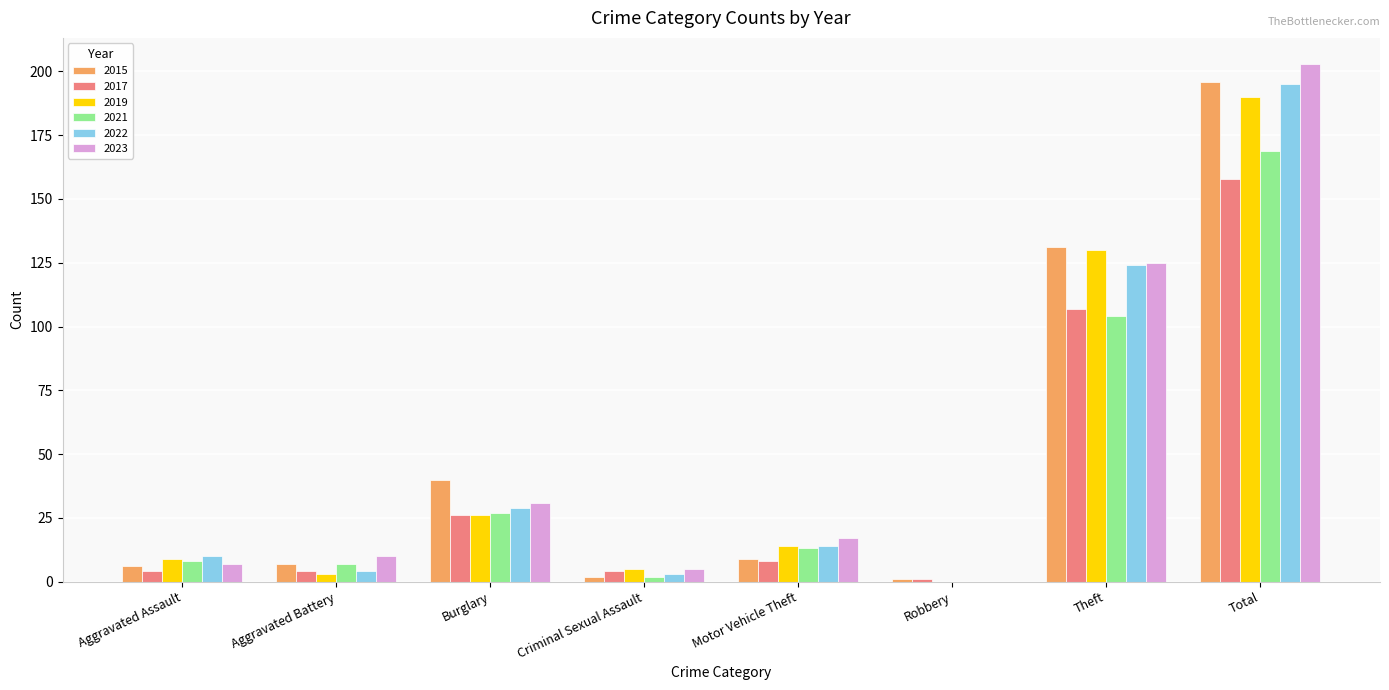

Which series has the largest range (max minus min)?

2023